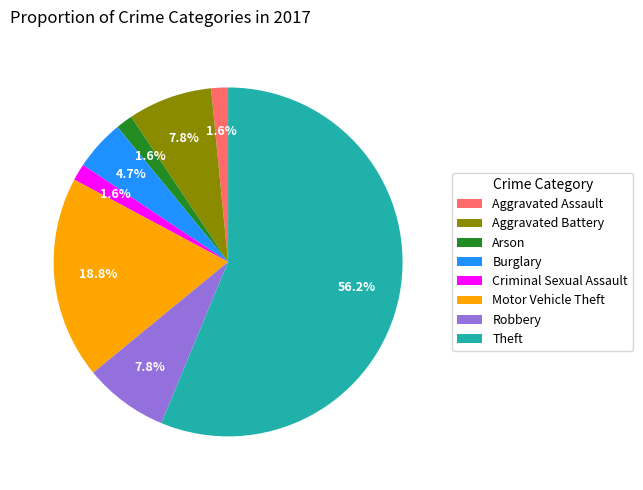

Which category has the biggest portion of the pie?

Theft